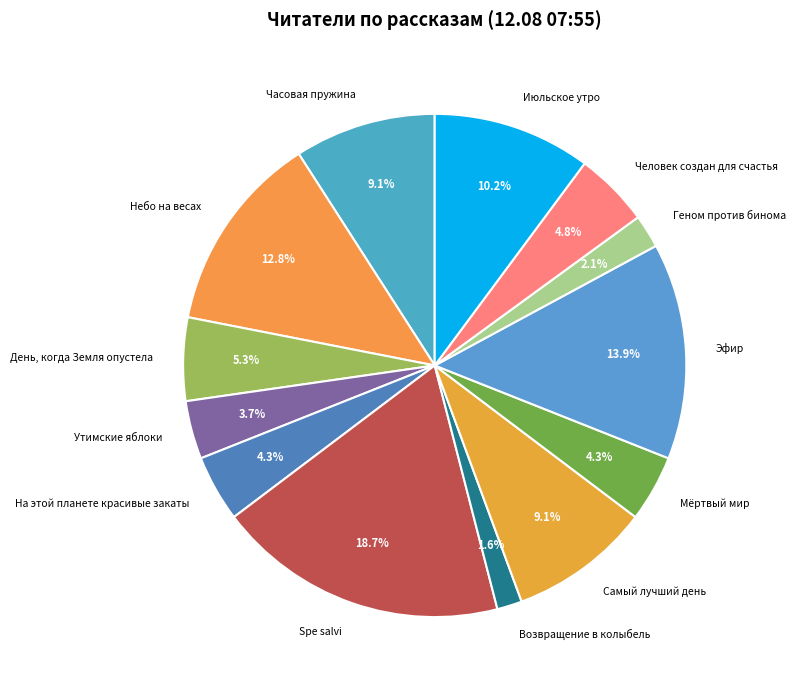

Which has a higher value, Эфир or Самый лучший день?

Эфир